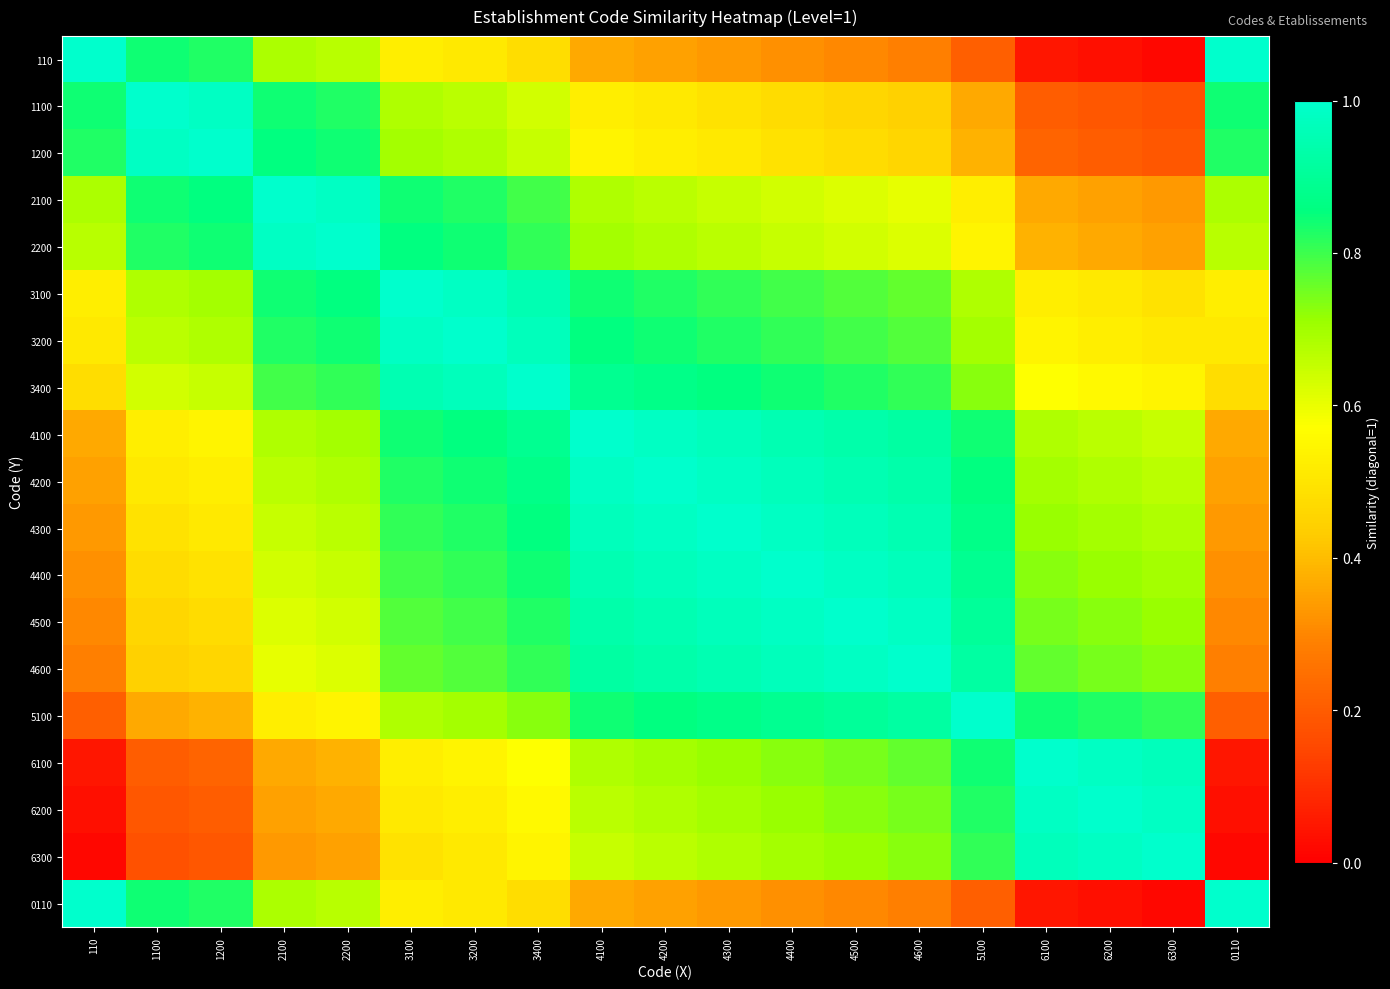

What is the greatest value displayed?

1.0